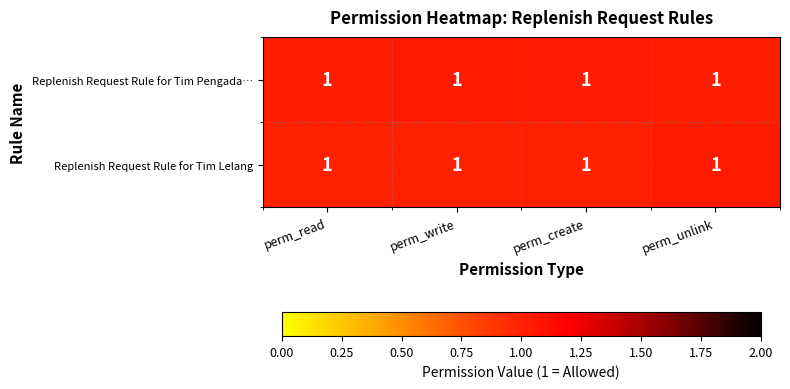

Which category has the lowest value across all series?

perm_create